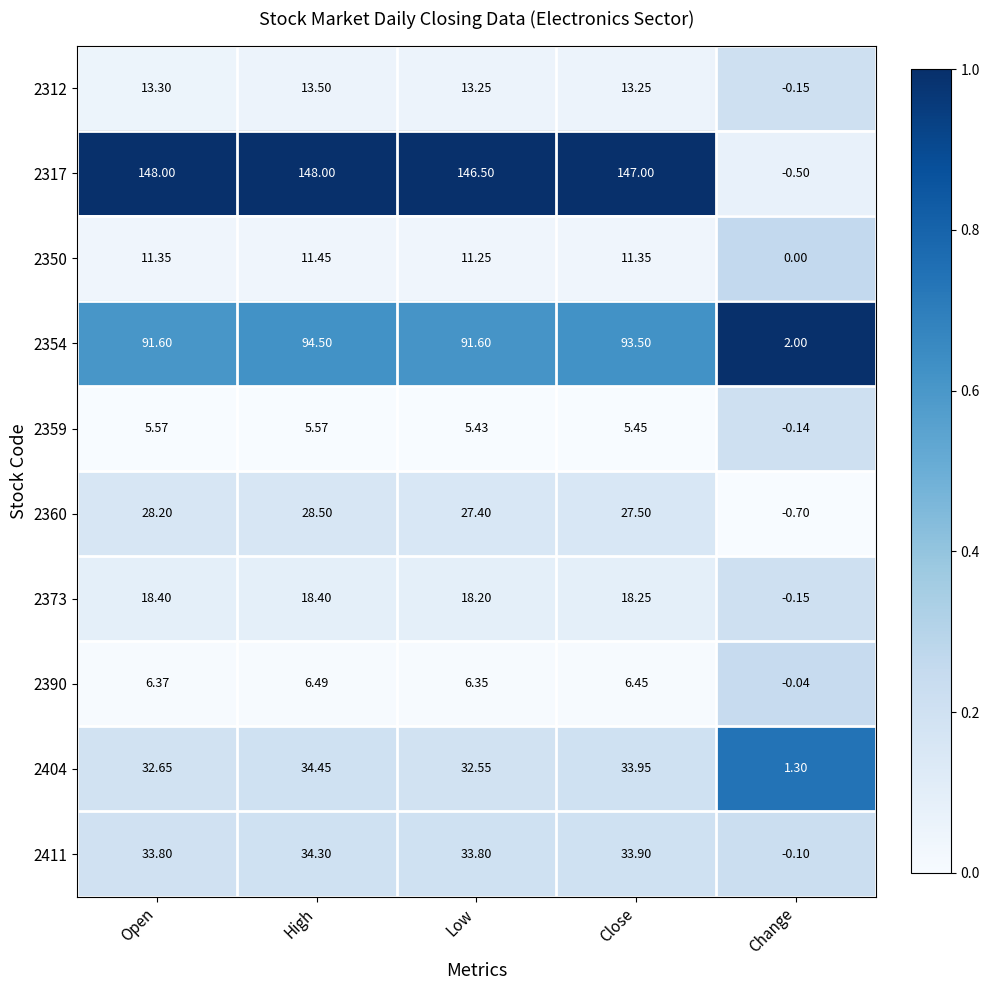

Rank the series by their maximum value, from lowest to highest.

2359, 2390, 2350, 2312, 2373, 2360, 2411, 2404, 2354, 2317